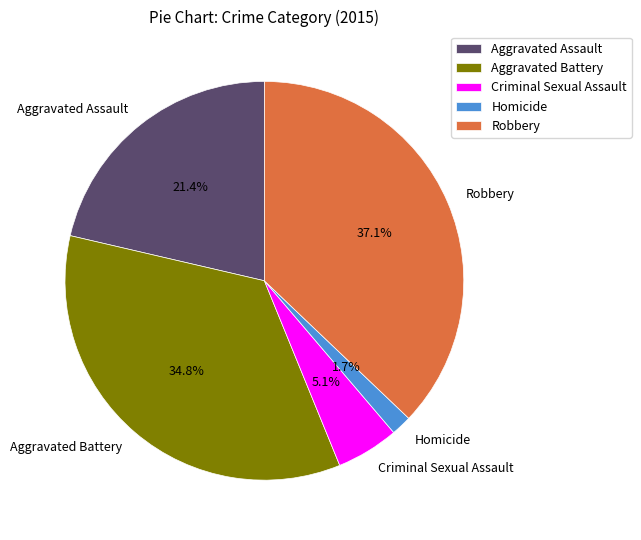

To the nearest percent, what percentage of the pie is Robbery?

37%